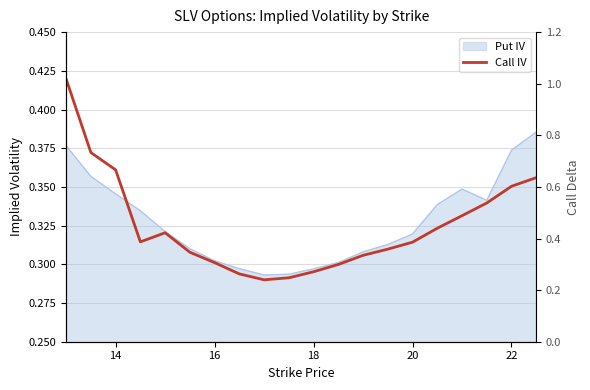

After their last crossing, which series has the higher values: Call Delta or Call IV?

Call IV